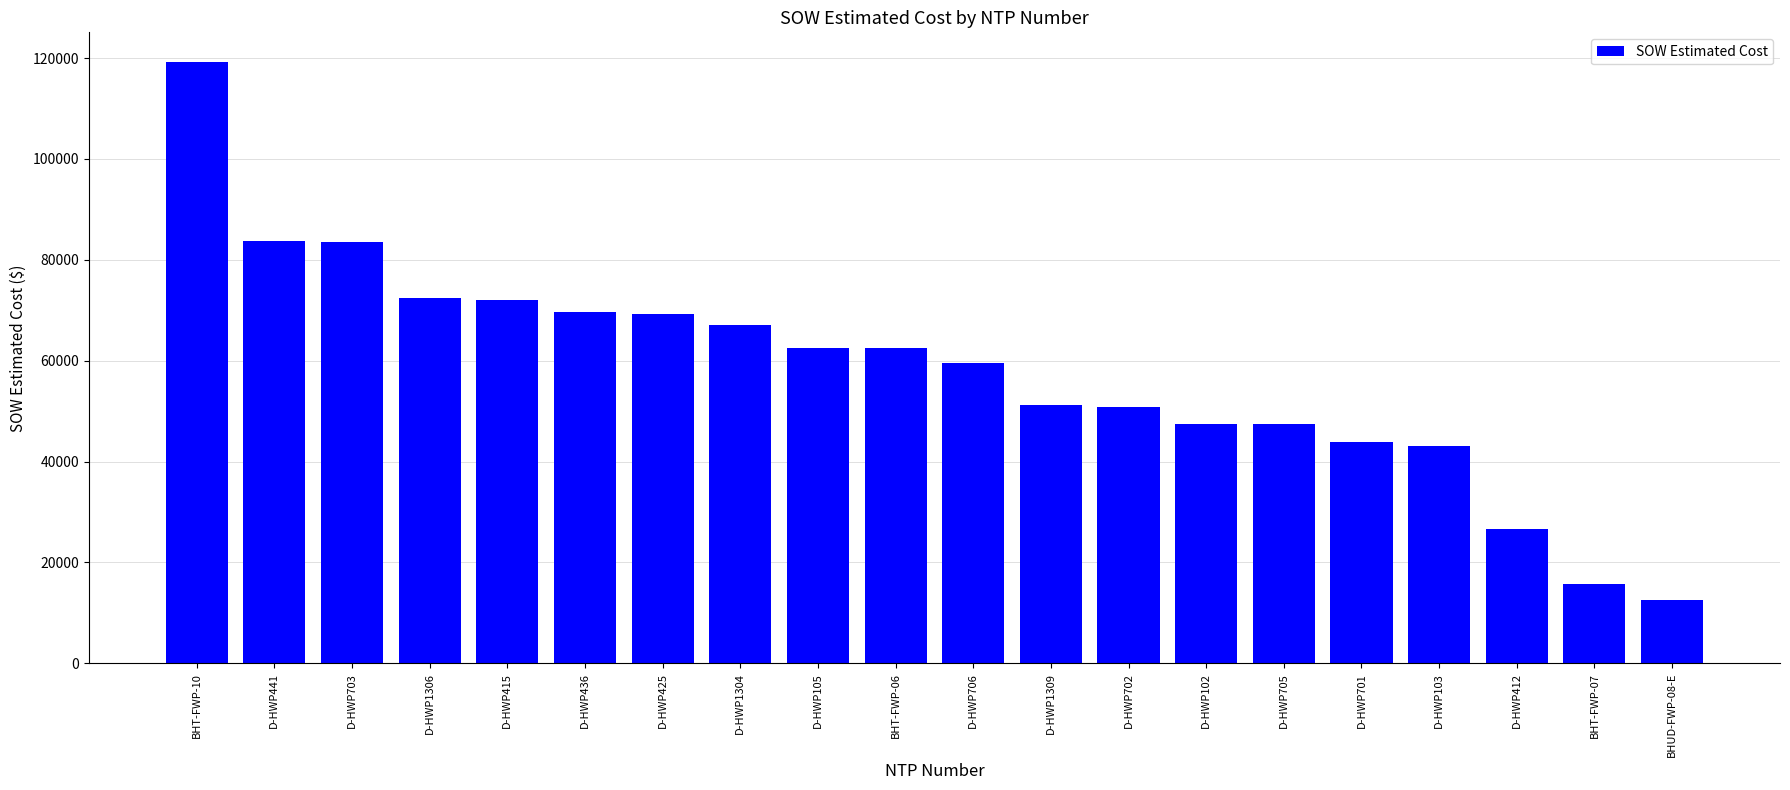

The value at D-HWP412 is 26617.0. True or false?

True